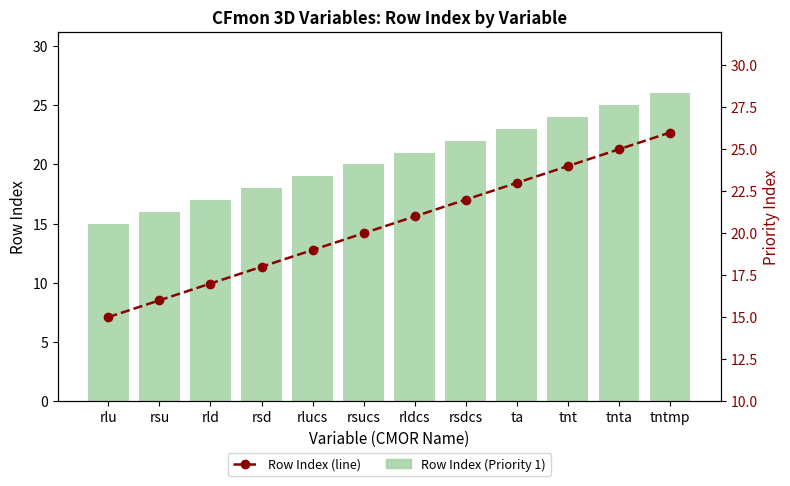

How many groups of bars are there?

12